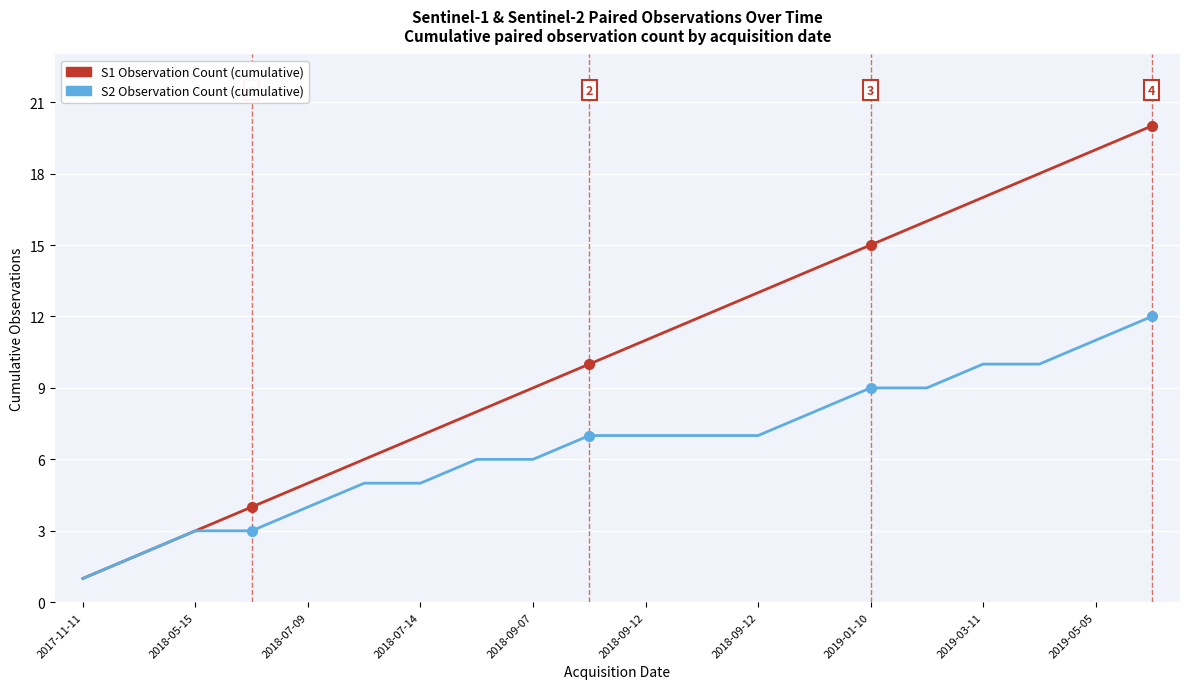

Rank the series by their average value, from highest to lowest.

S1 Observation Count (cumulative), S2 Observation Count (cumulative)